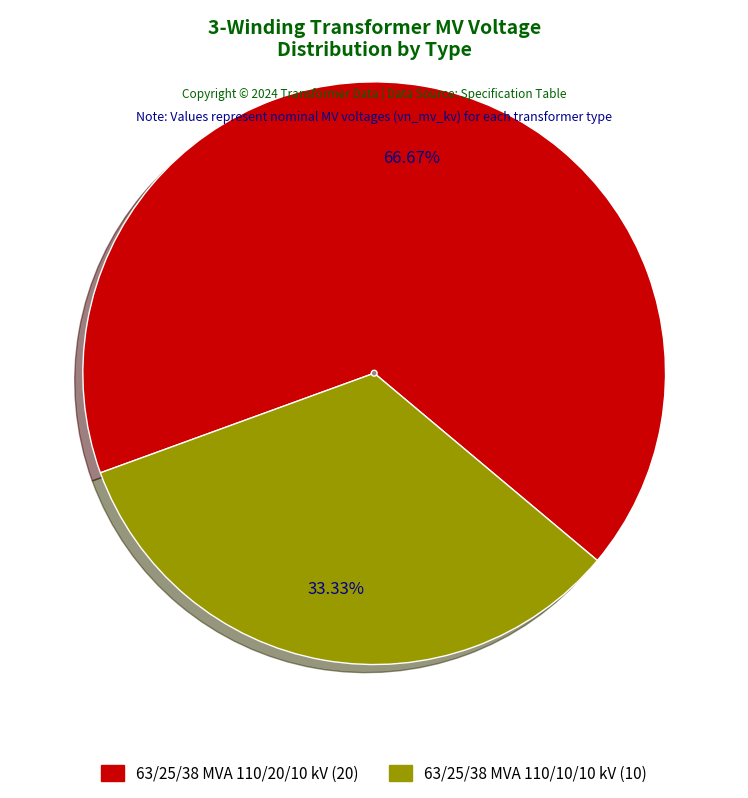

Which has a higher value, 63/25/38 MVA 110/10/10 kV or 63/25/38 MVA 110/20/10 kV?

63/25/38 MVA 110/20/10 kV